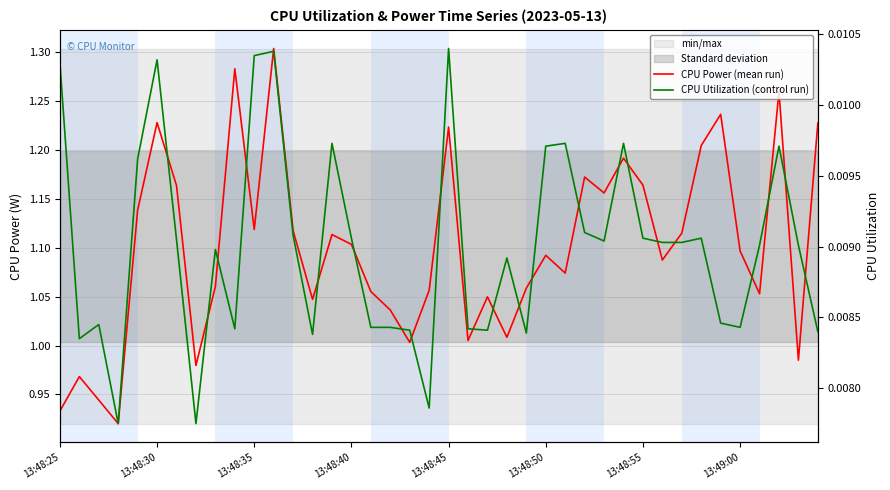

What is the maximum value for CPU Power (mean run)?

1.3